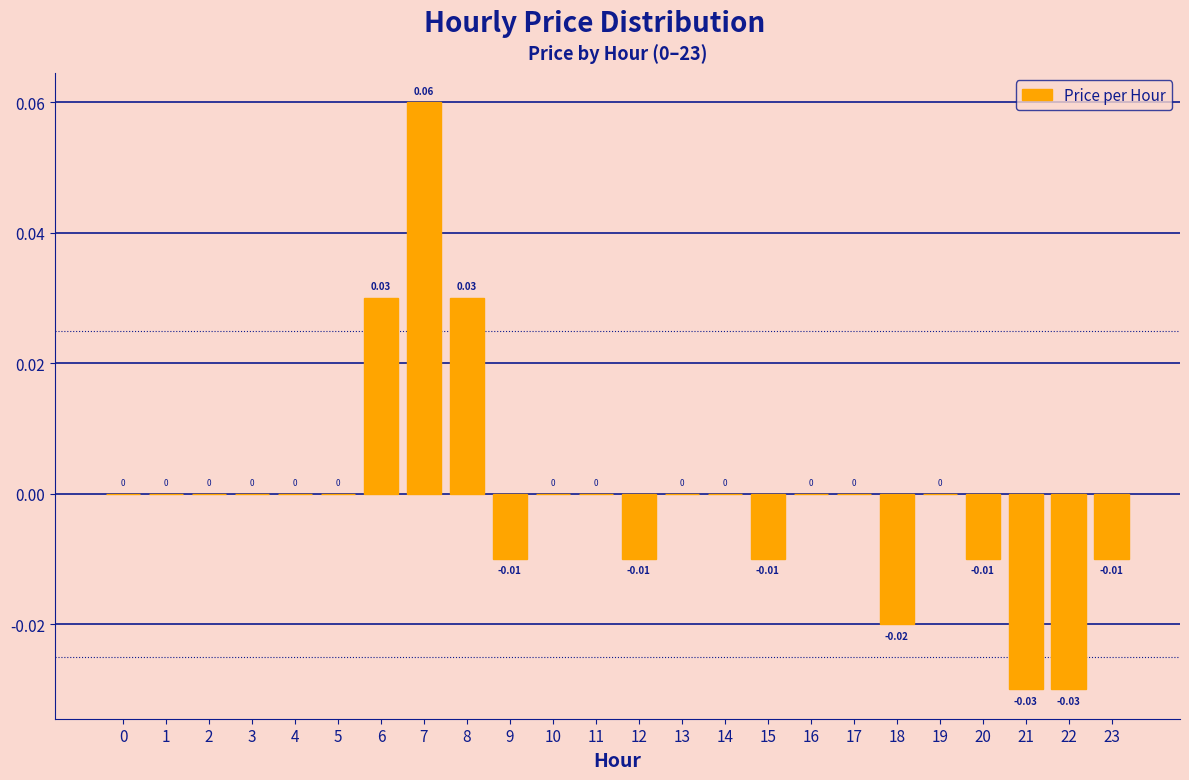

Which has a higher value, 8 or 3?

8